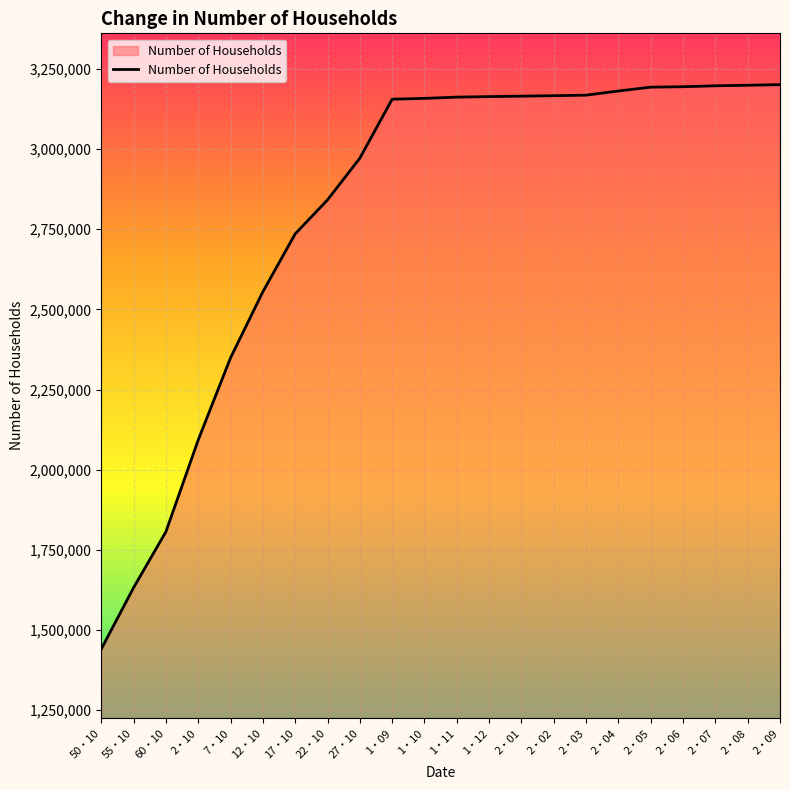

What is the sum of all values?

61731181